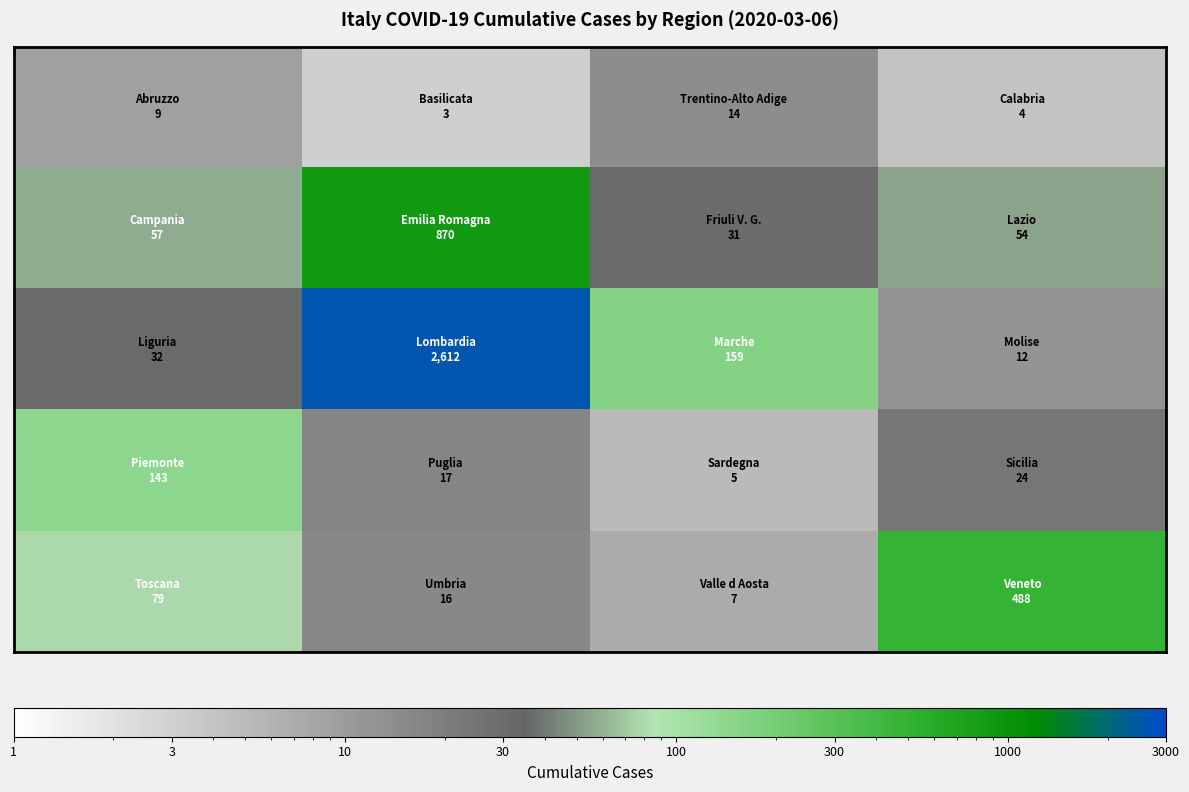

Count the number of data series in this chart.

5